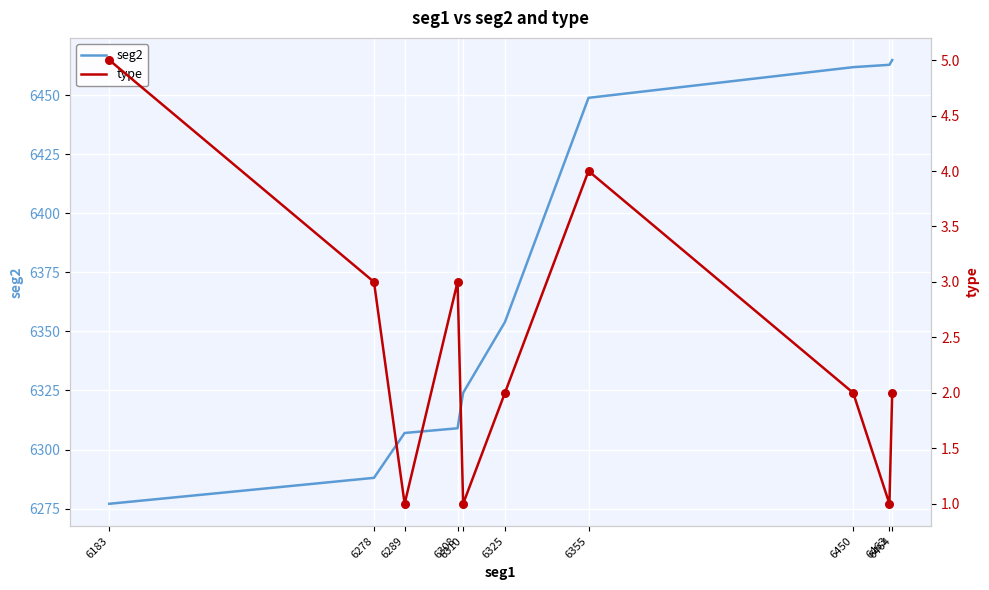

What is the total value across all series at 6308?

6312